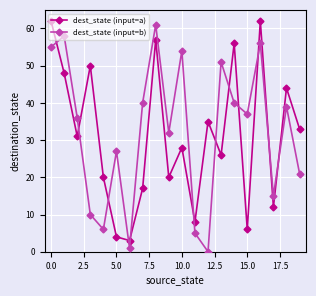

What is the sum of all dest_state (input=b) values?

644